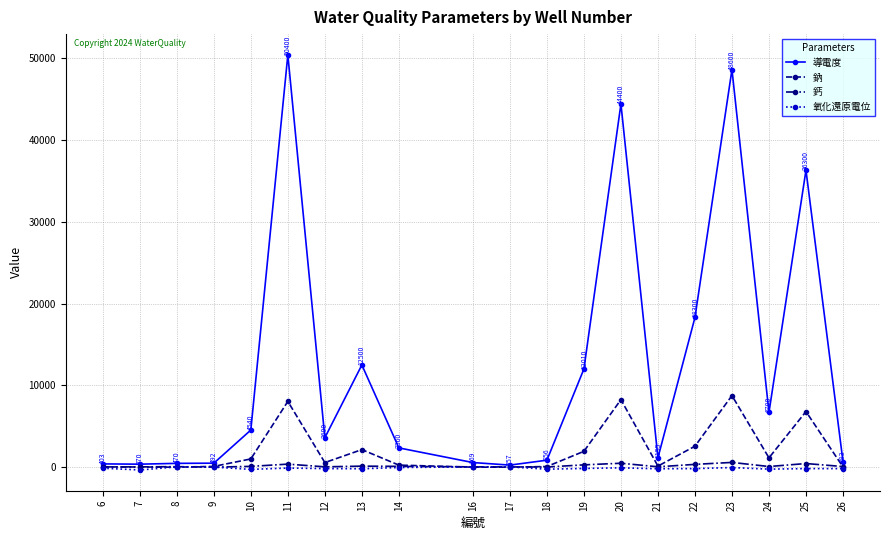

Which series has the largest total across all categories?

導電度